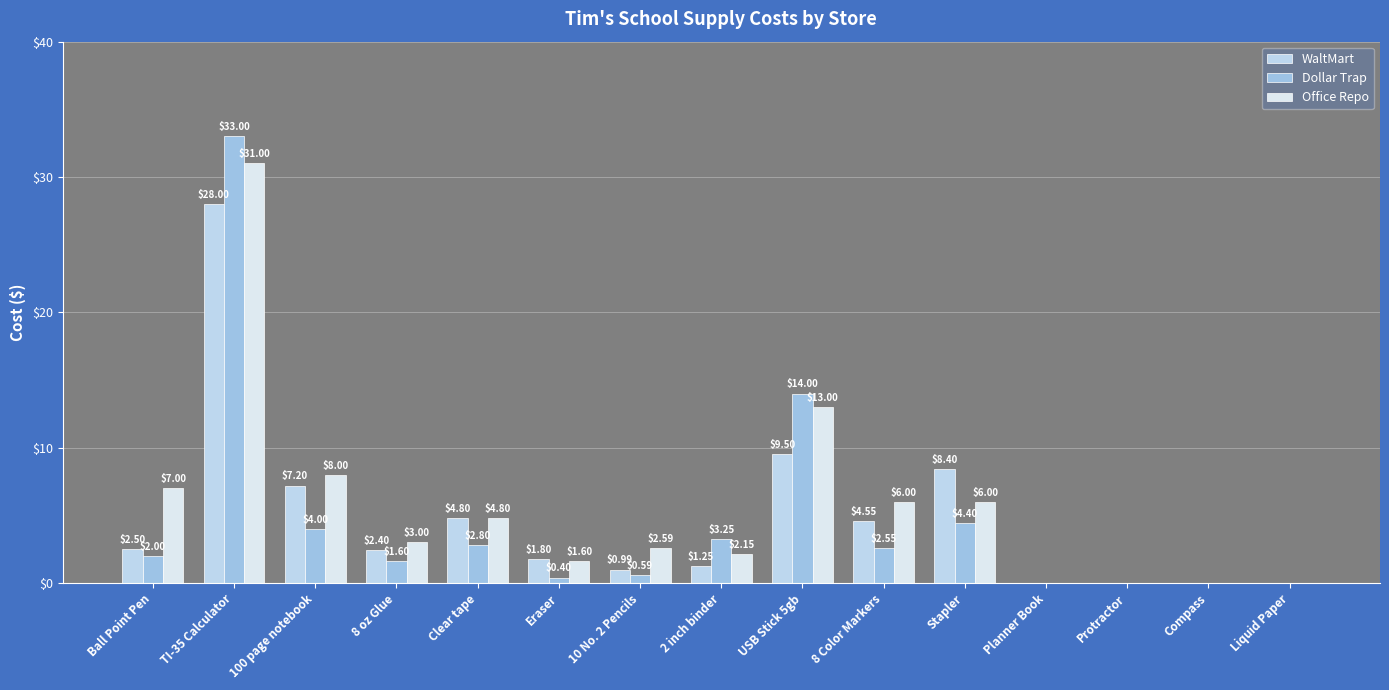

What is the difference between the WaltMart values at Liquid Paper and TI-35 Calculator?

28.0